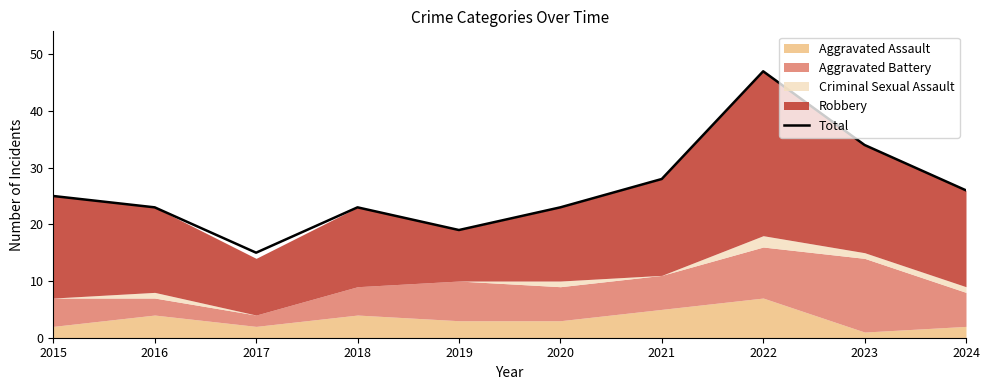

What is the difference between the second highest and second lowest values?

15